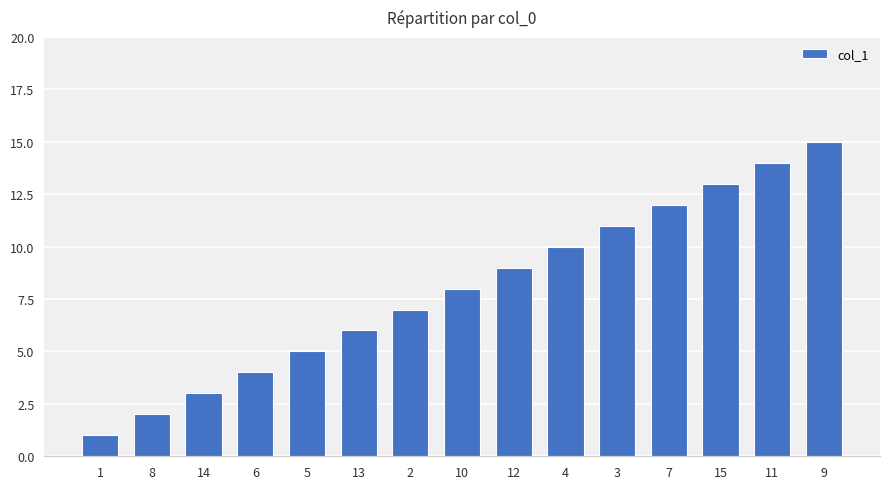

Are the bars grouped side by side (vs. stacked)?

No